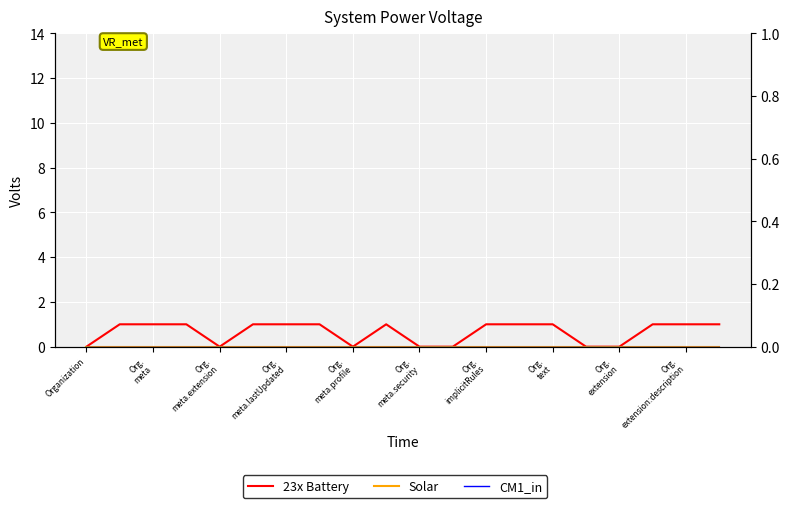

Which label corresponds to the smallest value in the chart?

Organization